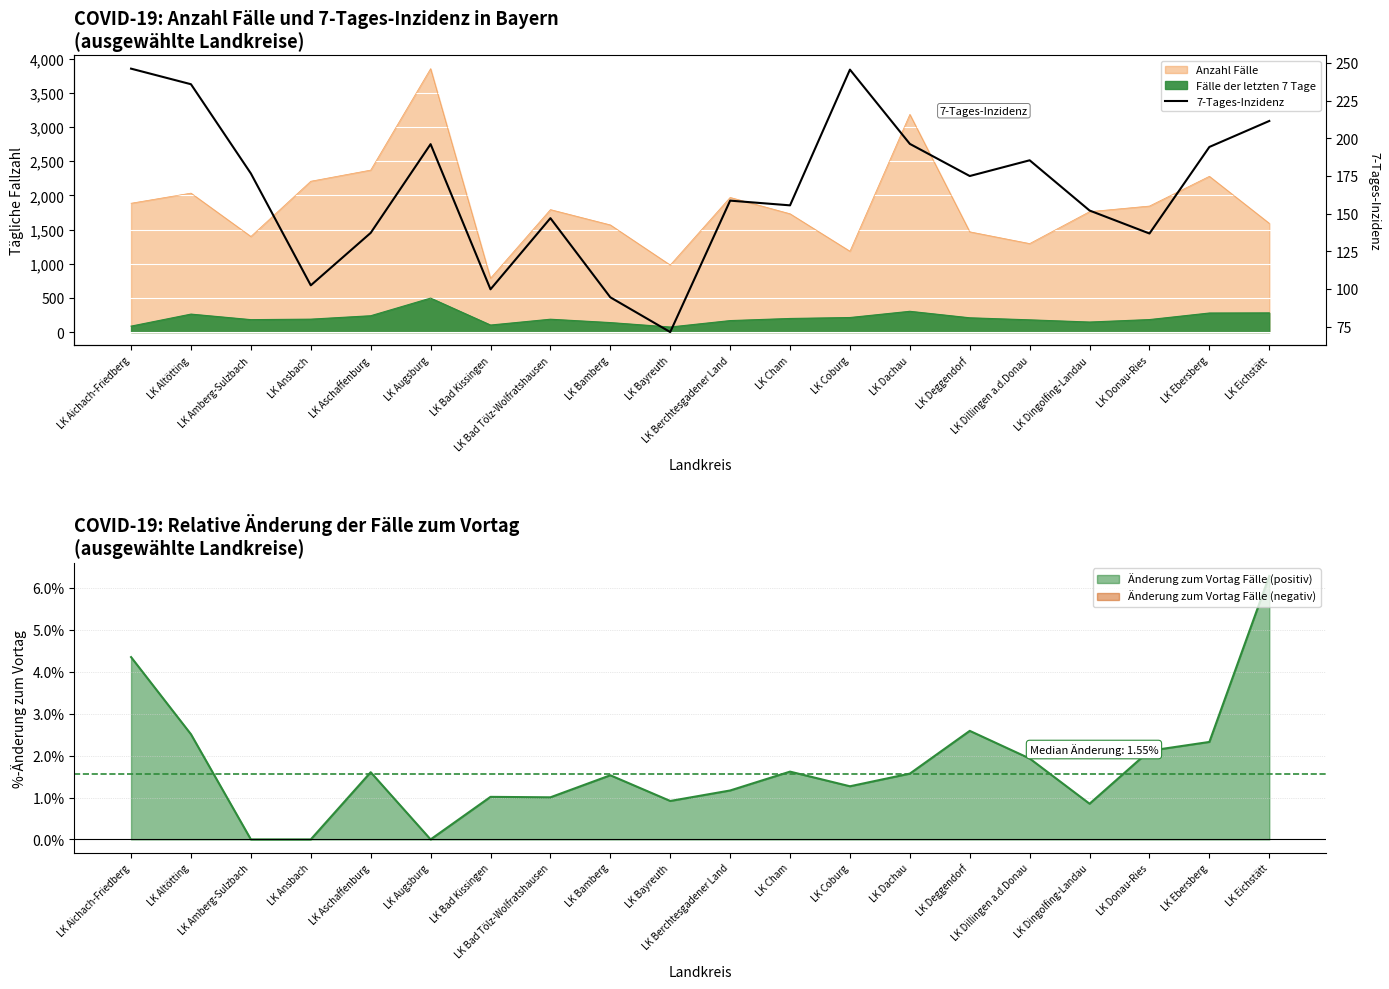

What is the change in value from LK Bad Kissingen to LK Dingolfing-Landau?

+52.3